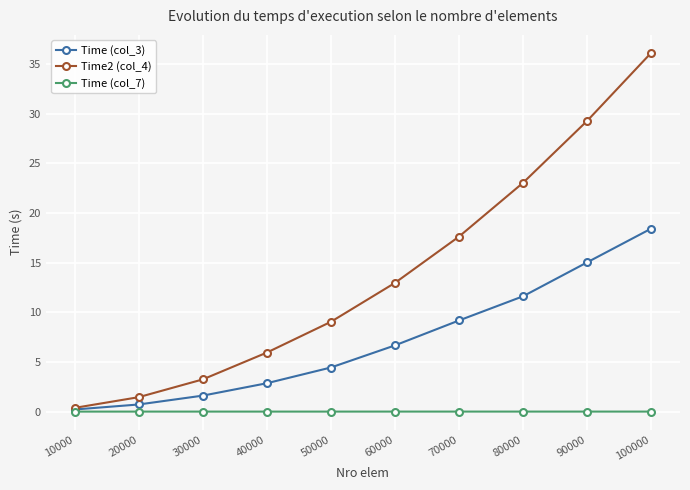

True or false: Time (col_7) has a value of 0.0 at 90000.

True